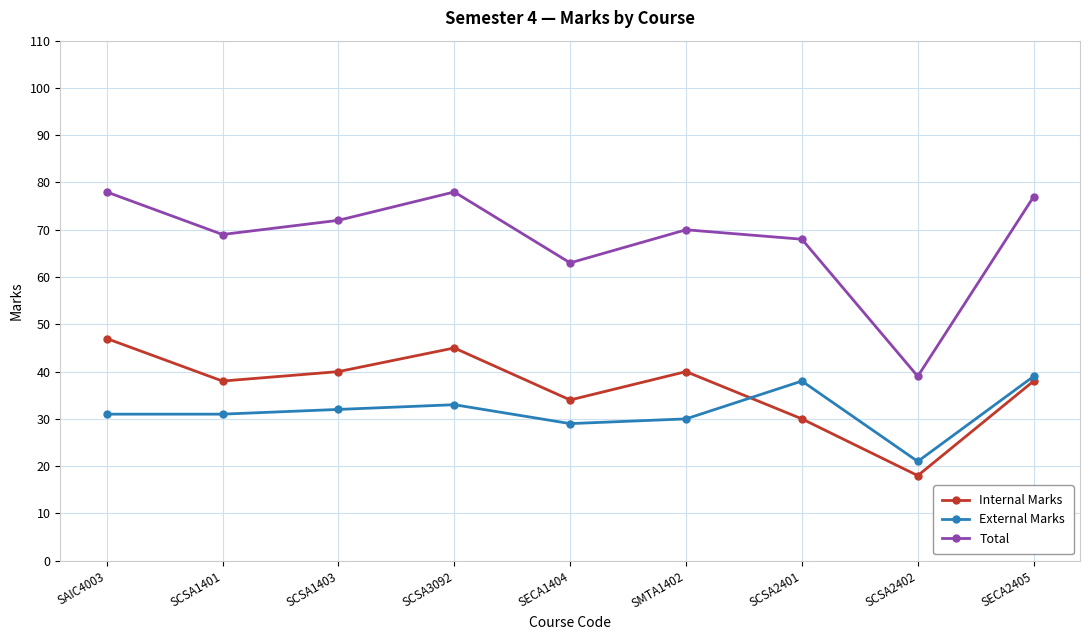

At which label does External Marks reach its minimum?

SCSA2402